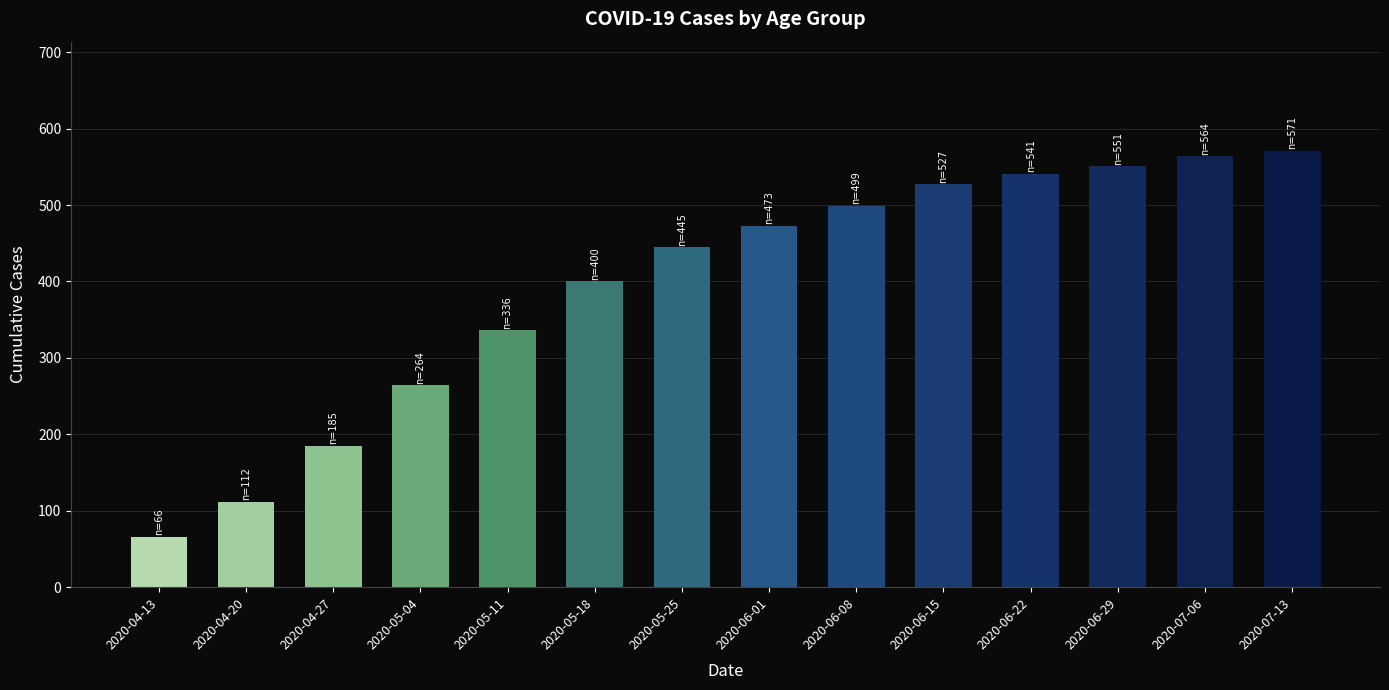

Which category has the lowest value across all series?

2020-04-13